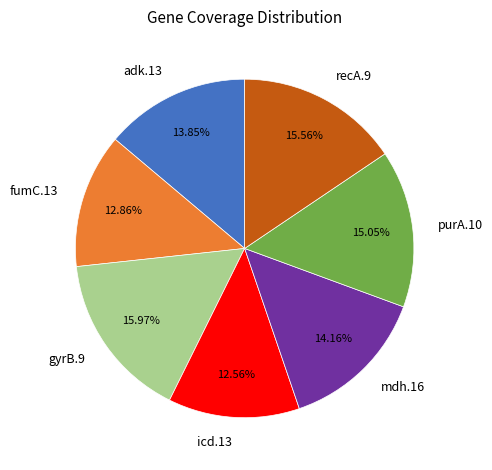

Approximately how many times larger is the value at icd.13 compared to purA.10?

0.8